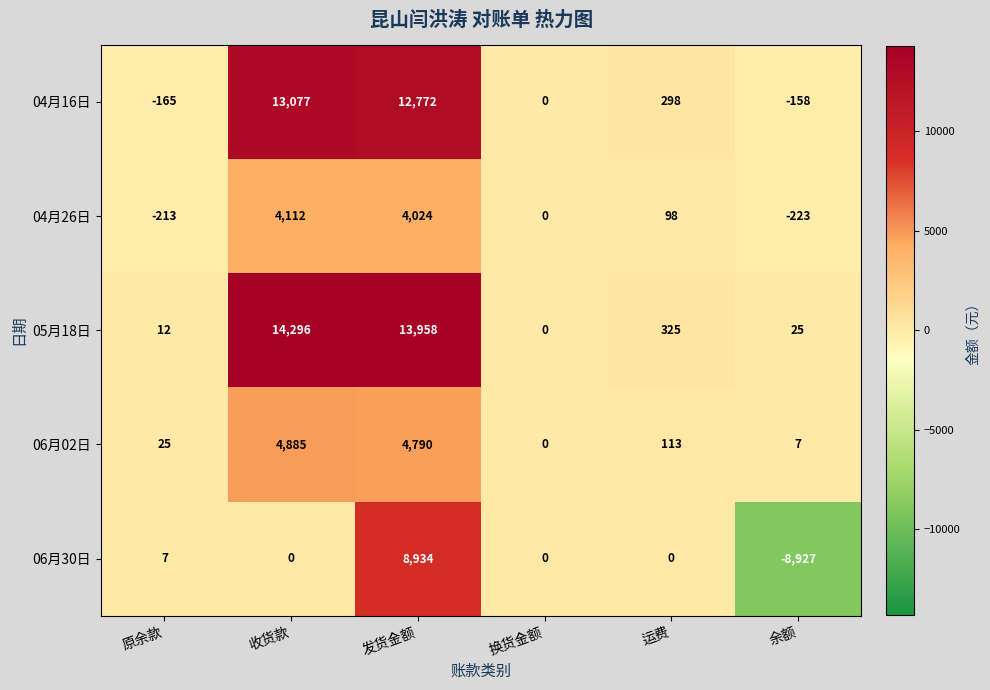

What is the difference between the 06月02日 values at 余额 and 原余款?

18